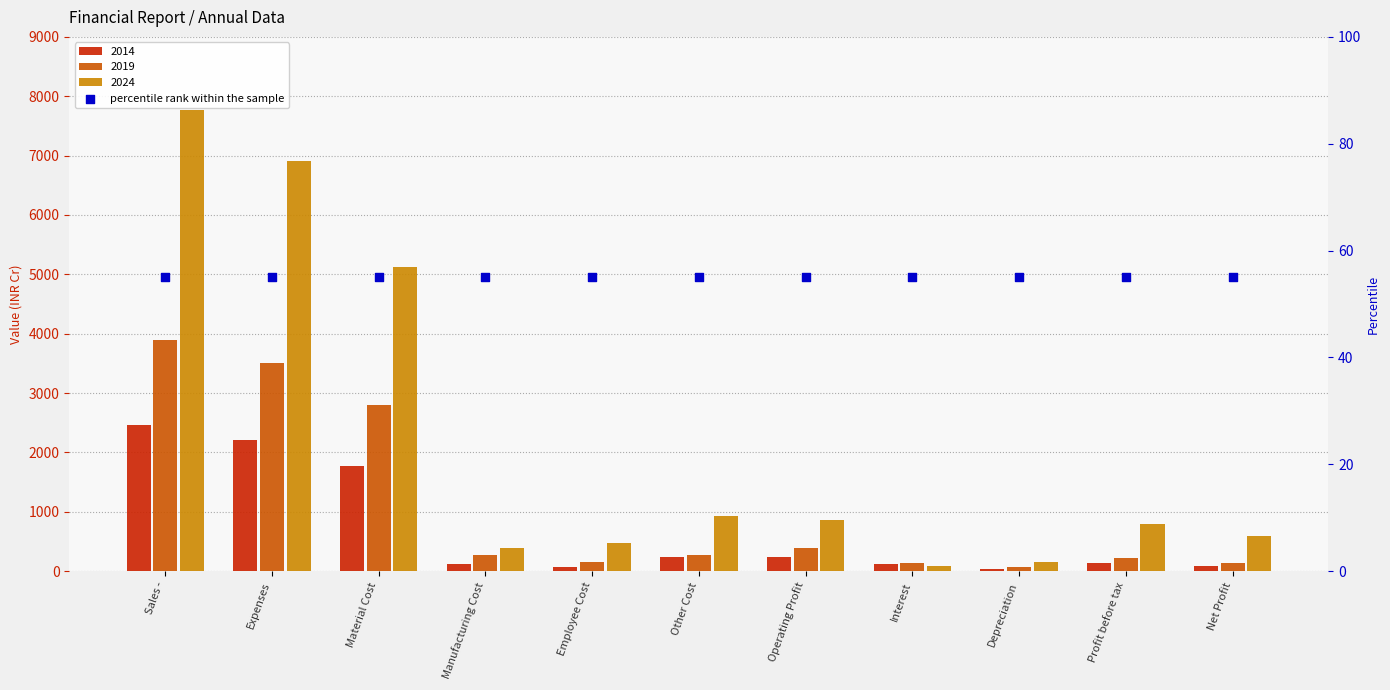

At how many categories does at least one series exceed 2827?

3